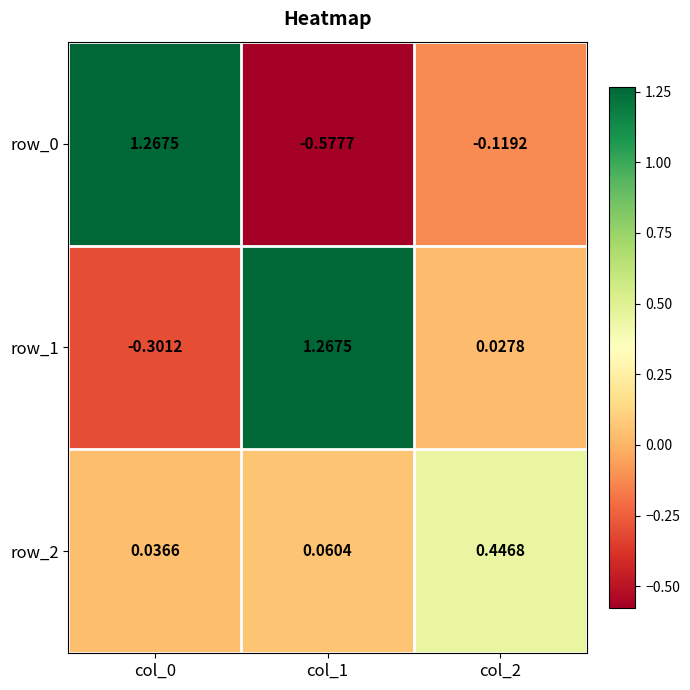

Is the value of row_2 at col_1 greater than the value of row_0 at col_2?

Yes